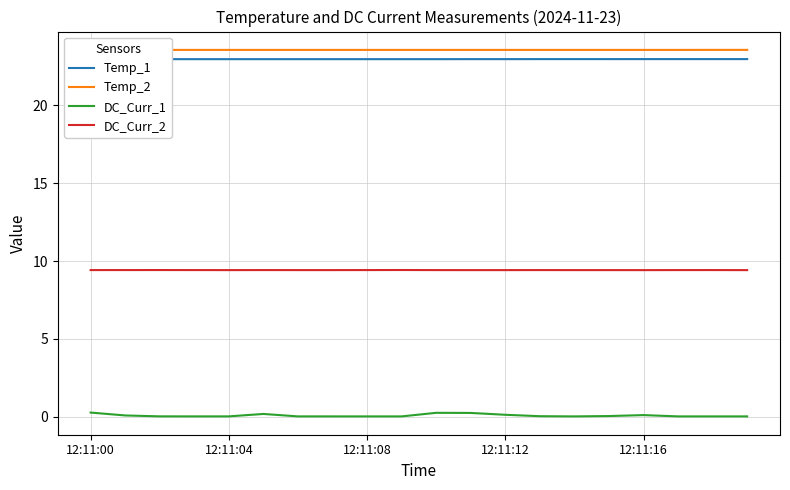

What is the average value of the Temp_1 series?

23.0